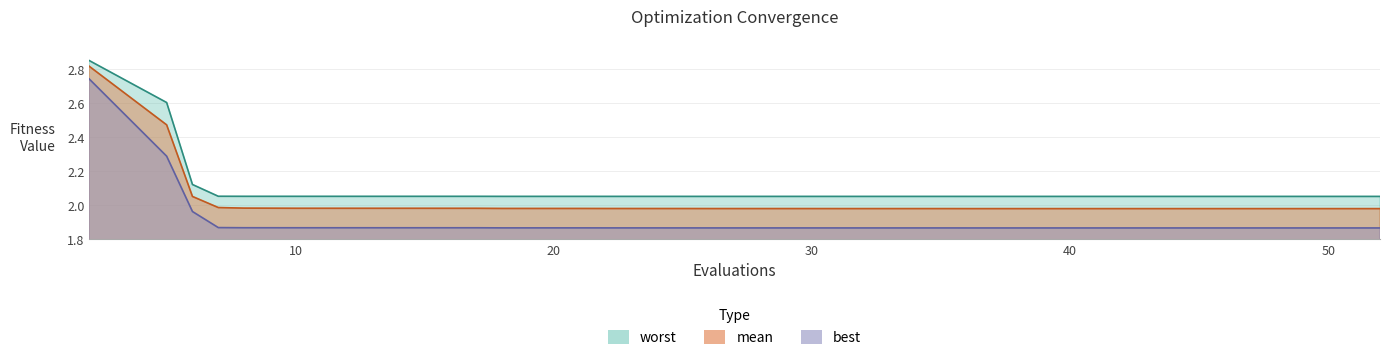

Rank the series by their average value, from lowest to highest.

best, mean, worst